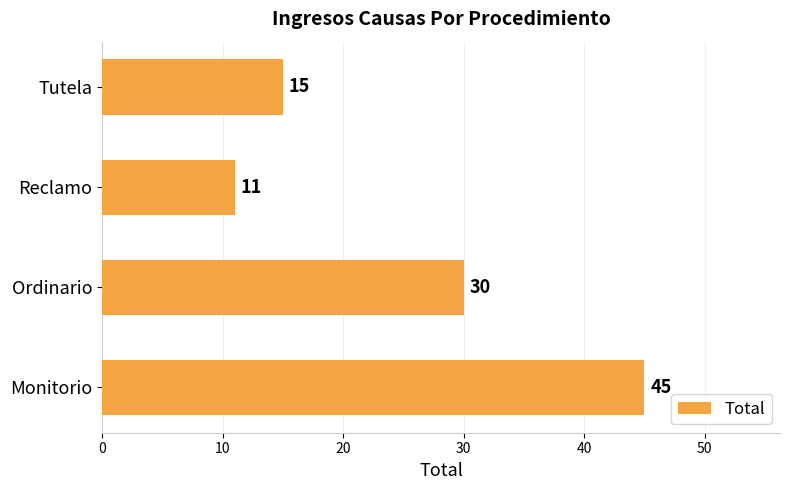

What is the difference between the maximum and second lowest values?

30